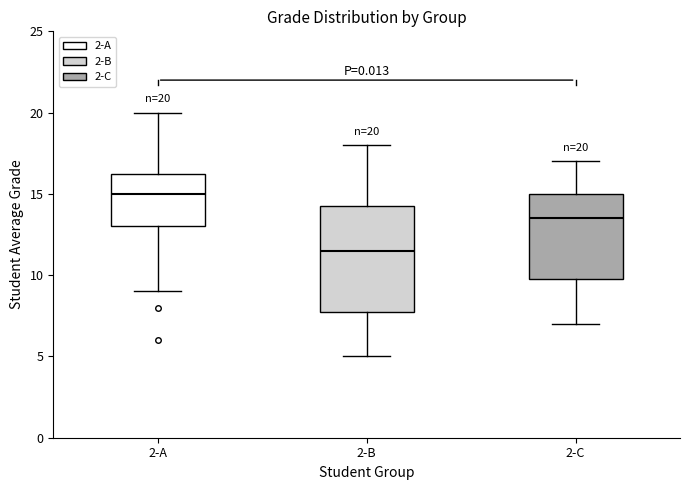

Which box is the tallest, from its lower edge to its upper edge?

2-B